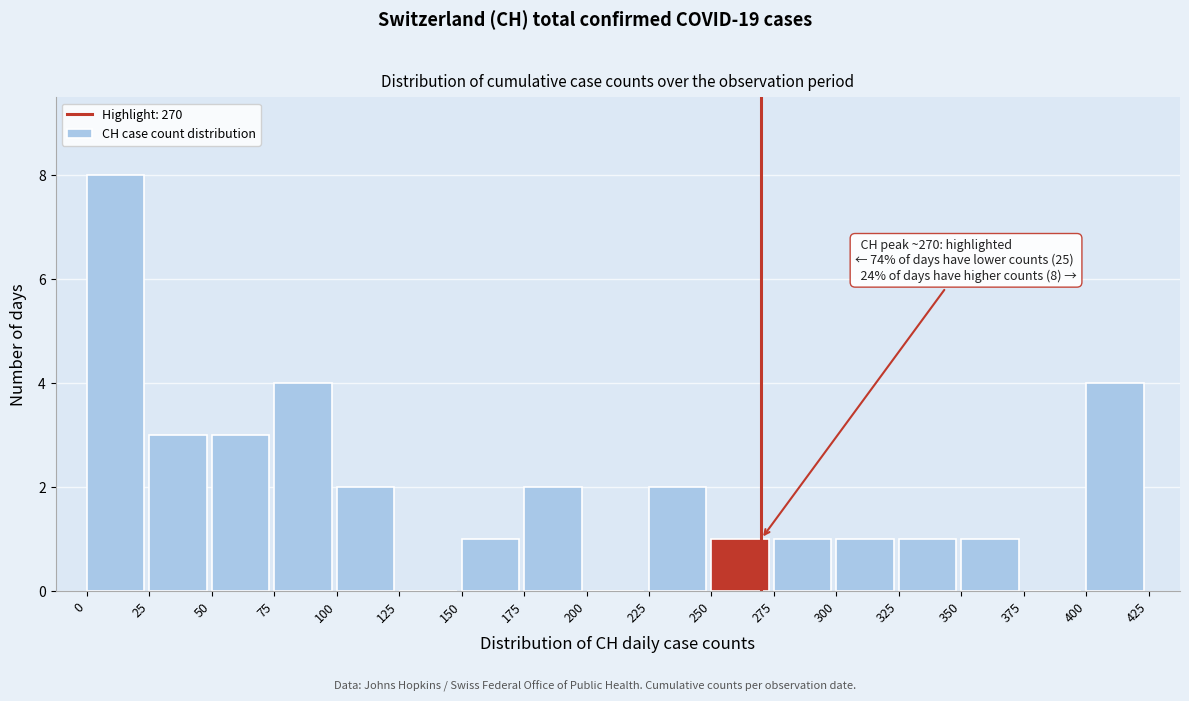

Over which range of the x-axis is the bar tallest?

0 to 25